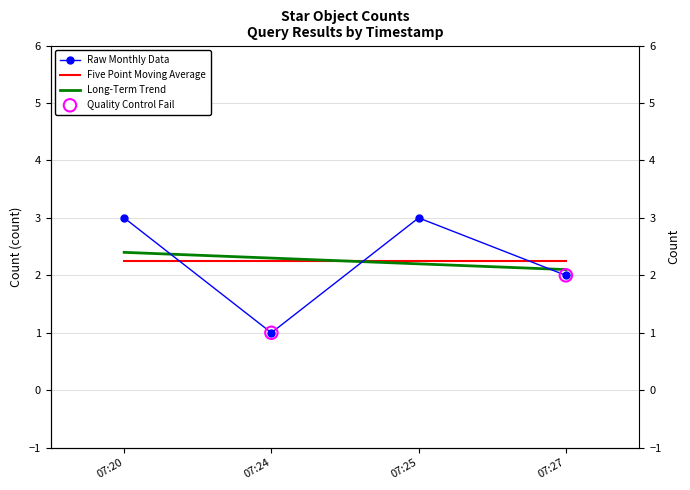

What is the change in value from 07:24 to 07:27?

+1